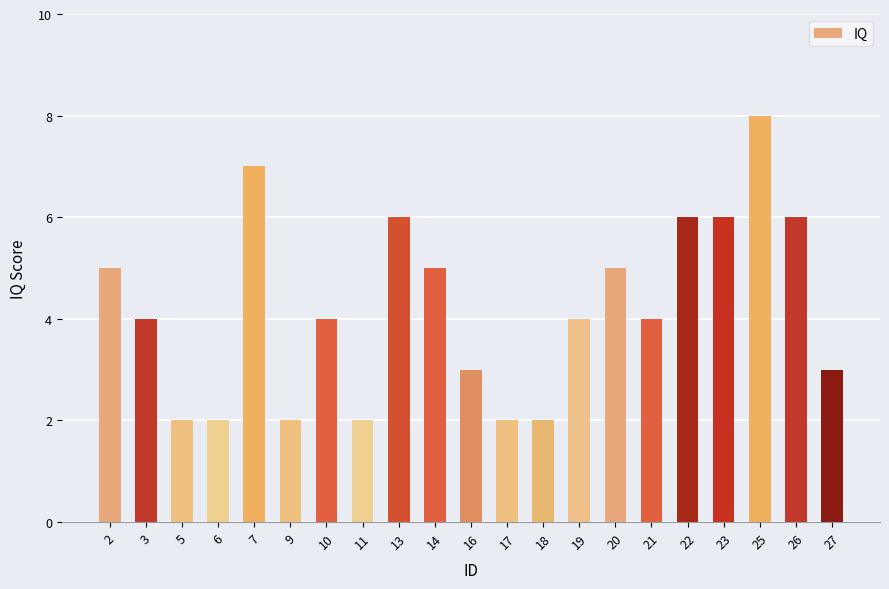

What is the sum of all values?

88